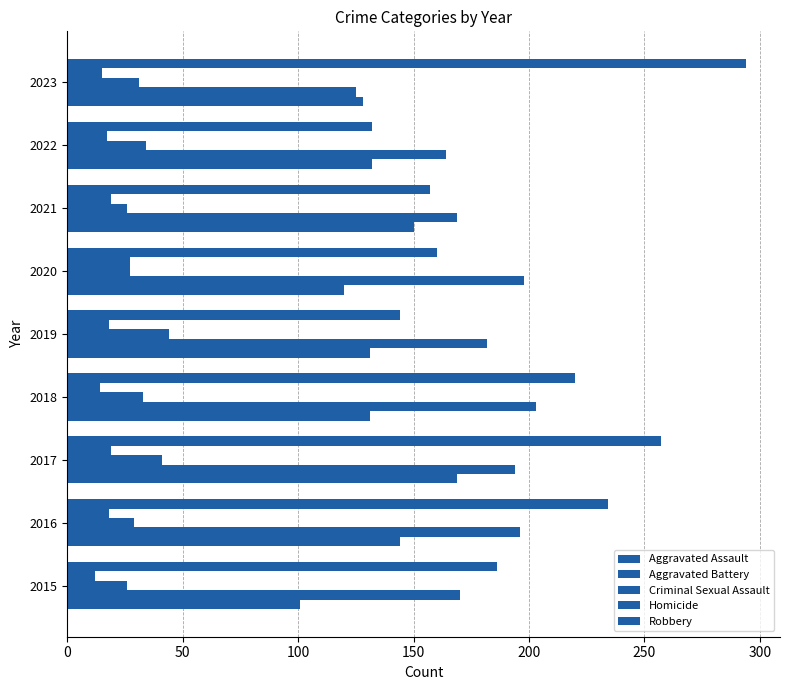

At how many categories does at least one series exceed 29?

9